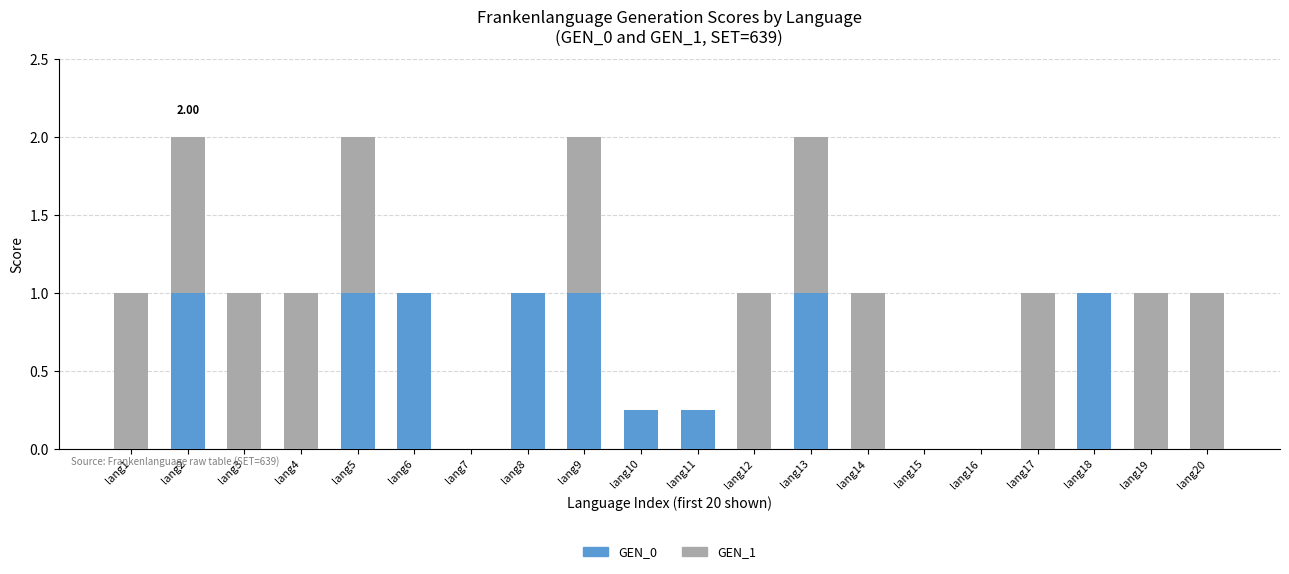

What is the average value of the GEN_0 series?

0.4